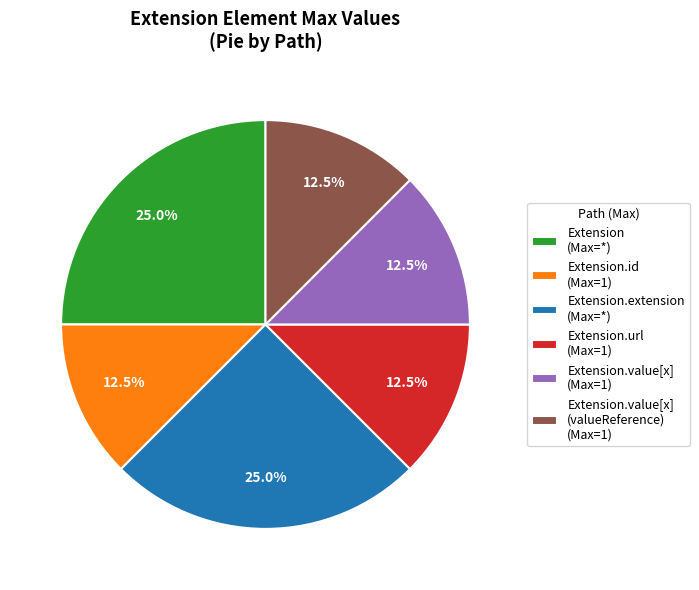

Does any single category account for the majority?

No